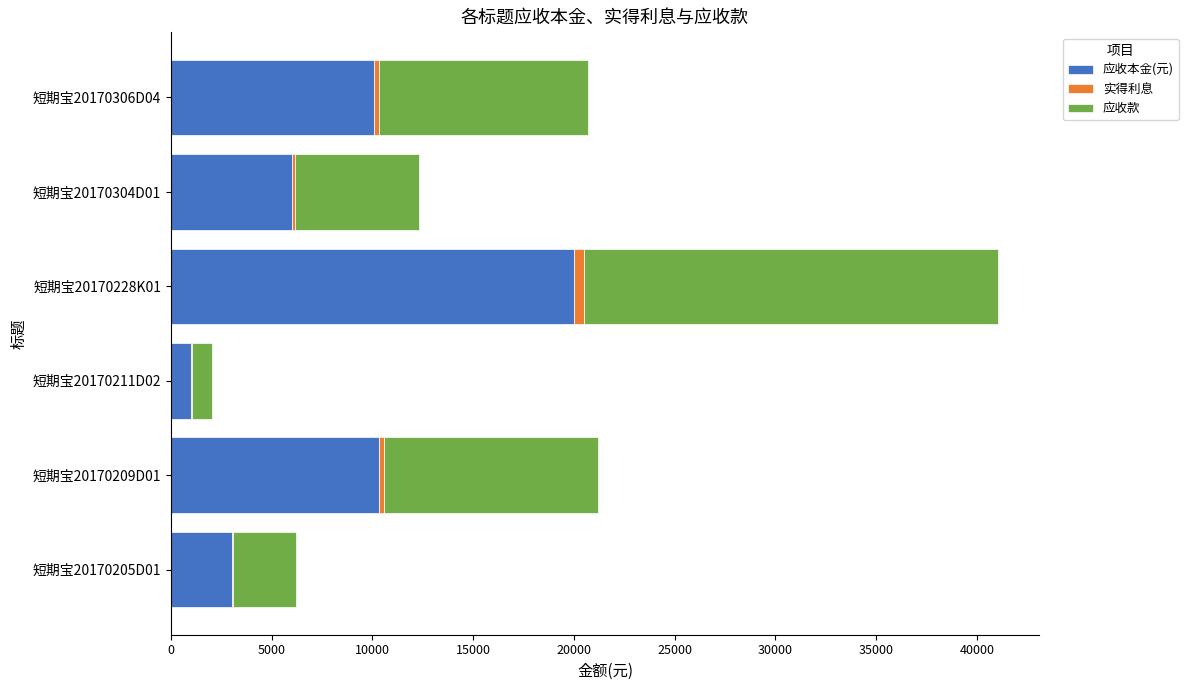

Which category has the highest value in the 应收本金(元) series?

短期宝20170228K01